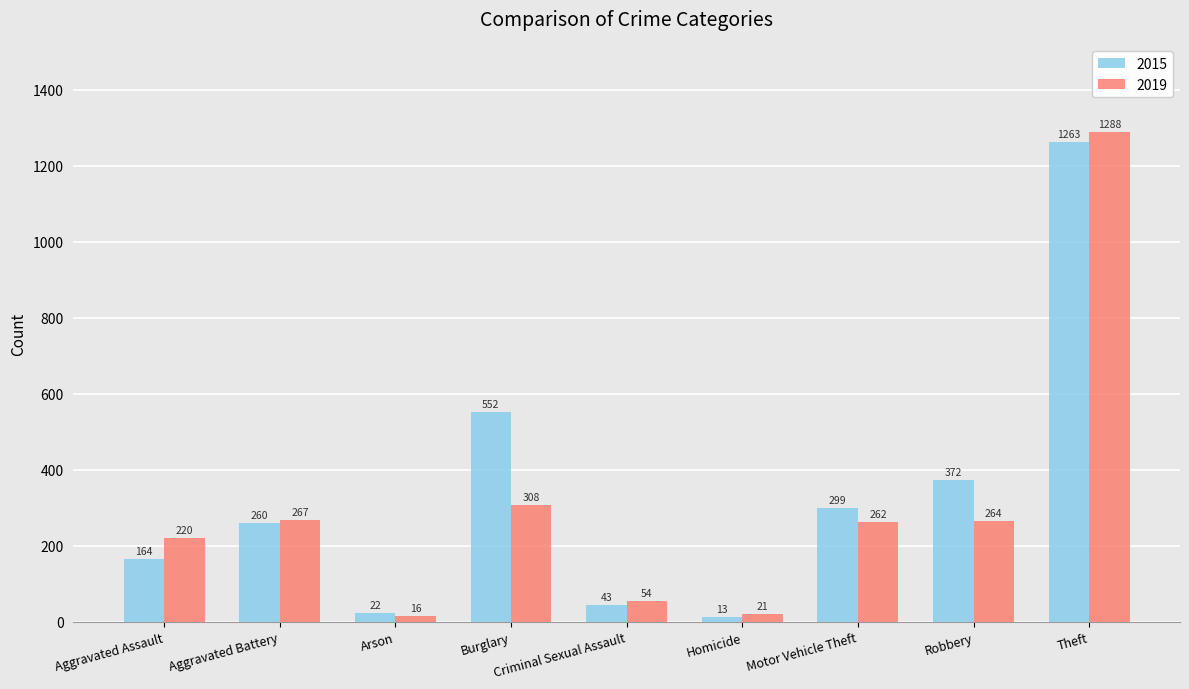

Rank the series by their average value, from lowest to highest.

2019, 2015